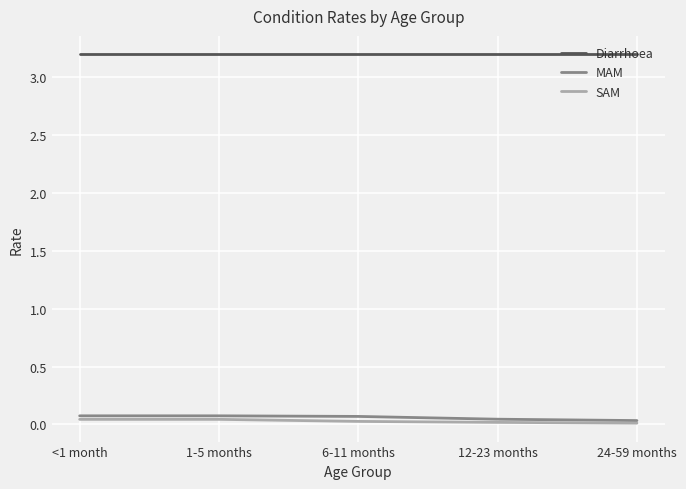

The value of Diarrhoea at 6-11 months is 5.7. True or false?

False